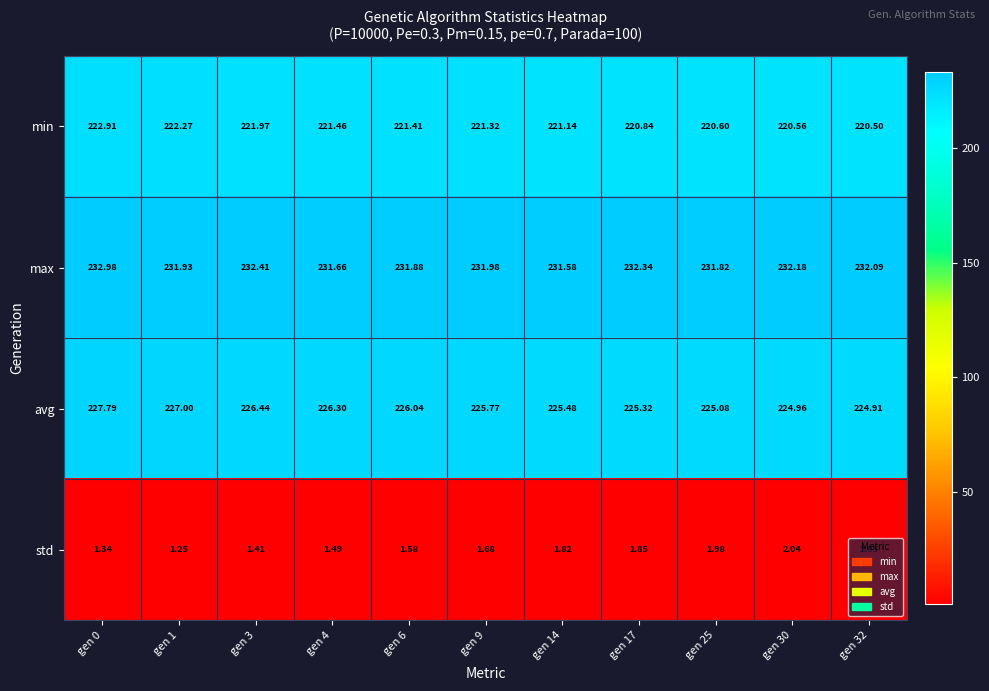

List the series in order of their peak value, lowest first.

std, min, avg, max